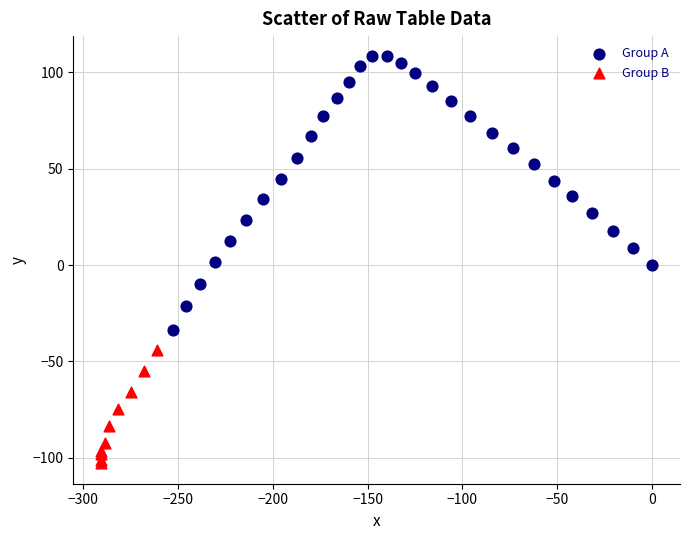

Which series contains the lowest Y value?

Group B